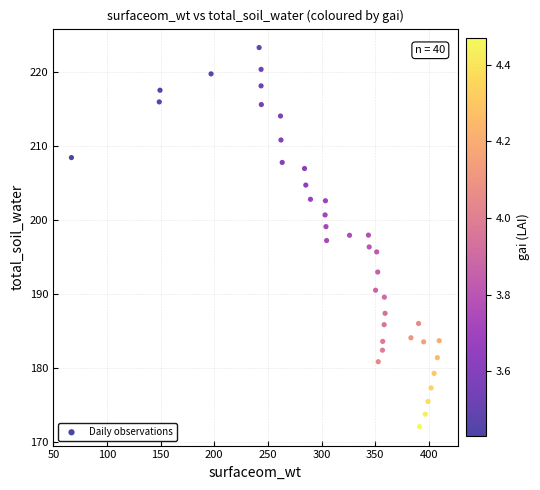

What is the range of Y values (max minus min)?

51.3